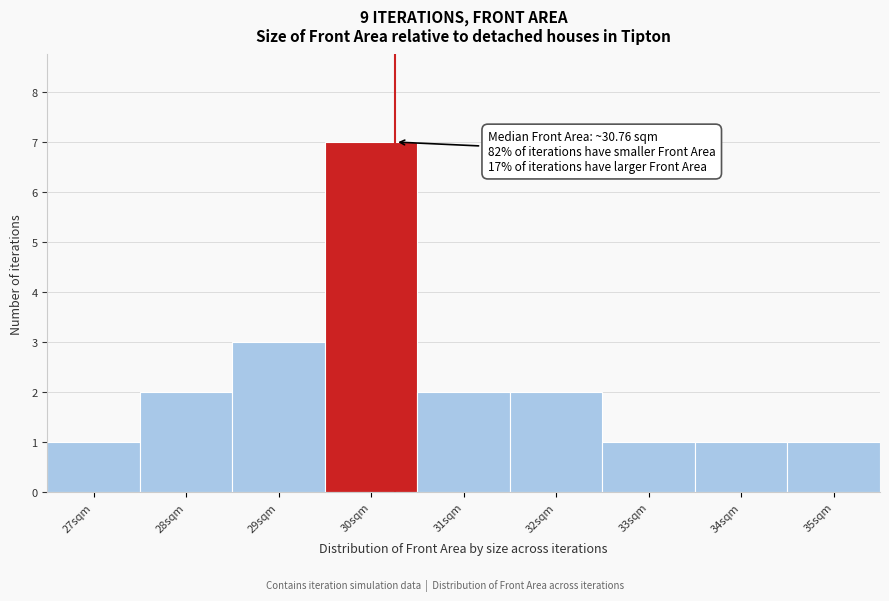

Reading left to right, extract all data points from this chart.

27sqm=1	28sqm=2	29sqm=3	30sqm=7	31sqm=2	32sqm=2	33sqm=1	34sqm=1	35sqm=1